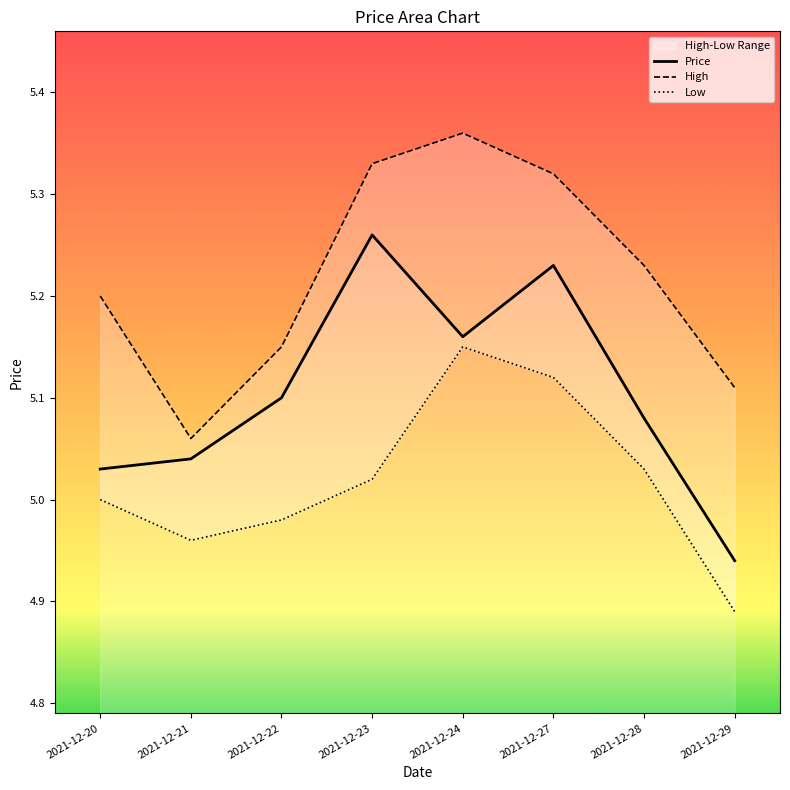

How many lines are shown in the chart?

3